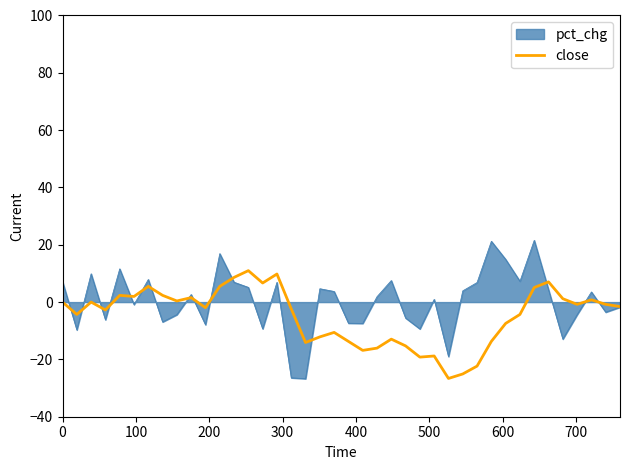

List the series in order of their peak value, lowest first.

close, pct_chg